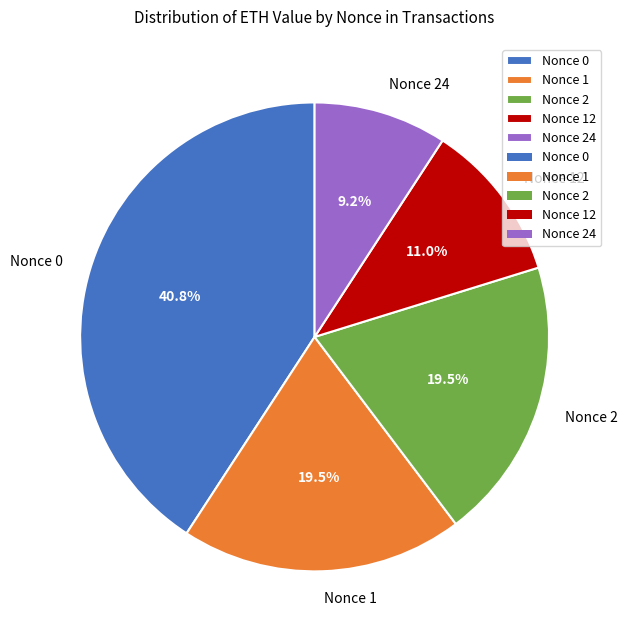

Approximately how many times larger is the value at Nonce 1 compared to Nonce 24?

2.1